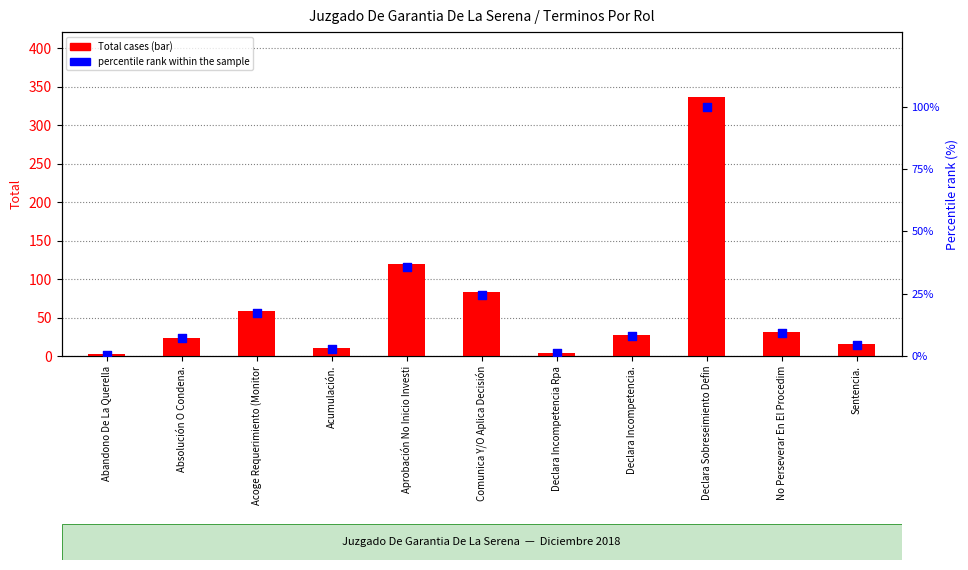

Which series has the largest total across all categories?

Total cases